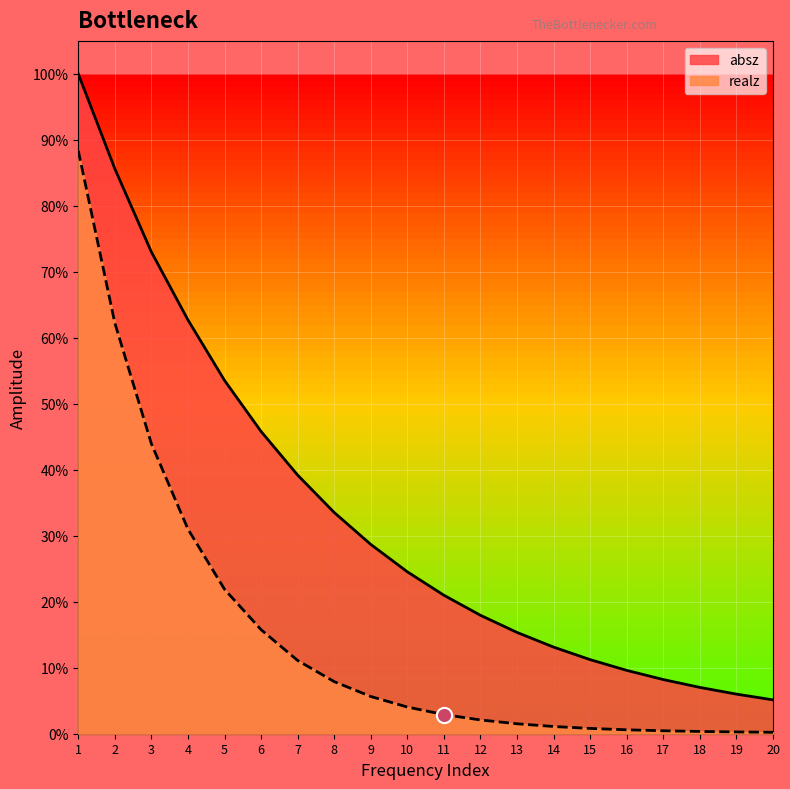

Which series has the widest spread of Y values?

absz